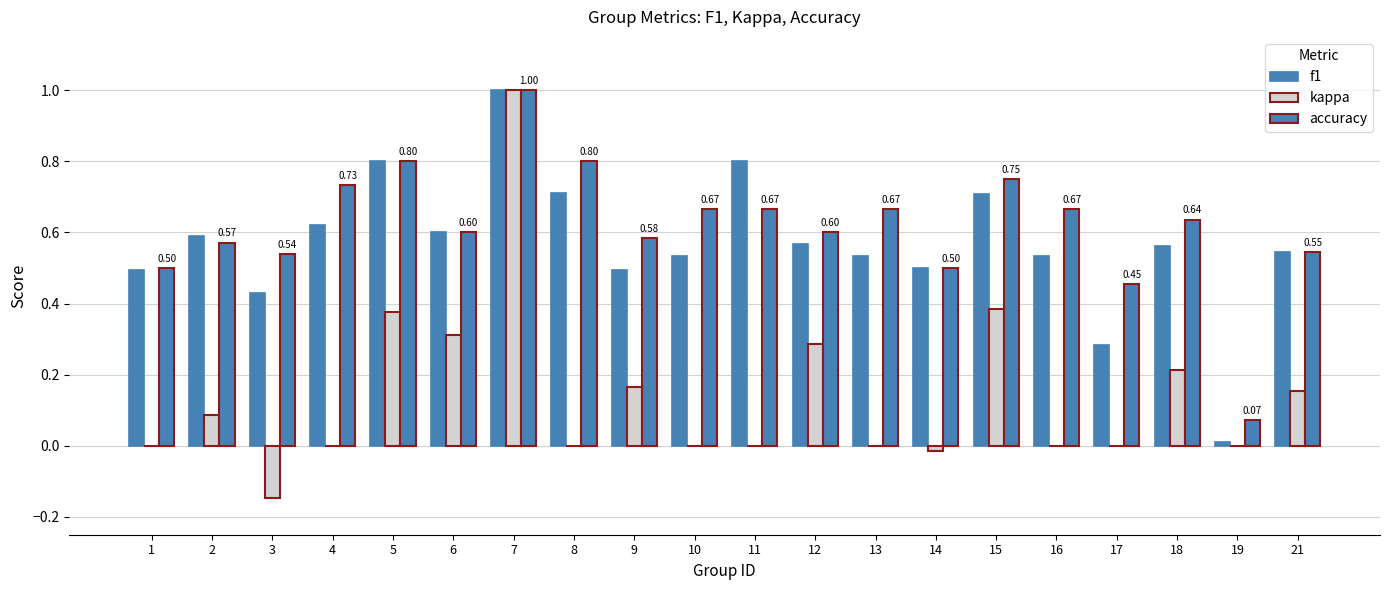

How many series are shown in this chart?

3